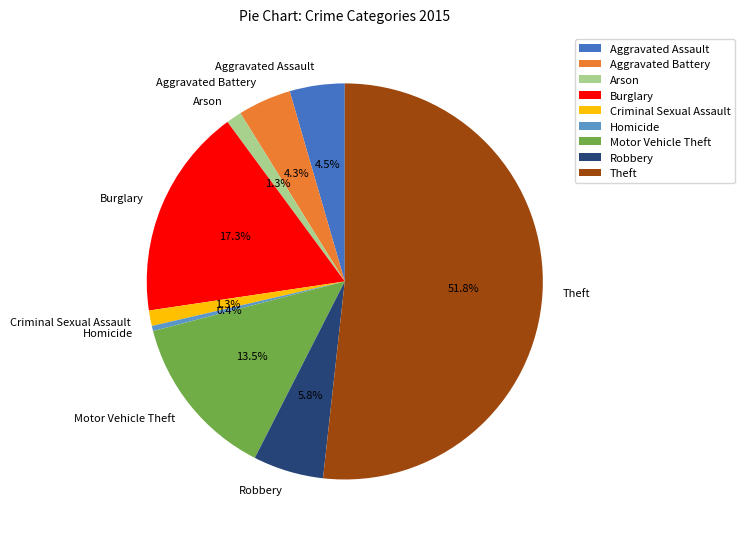

Which has a higher value, Robbery or Theft?

Theft